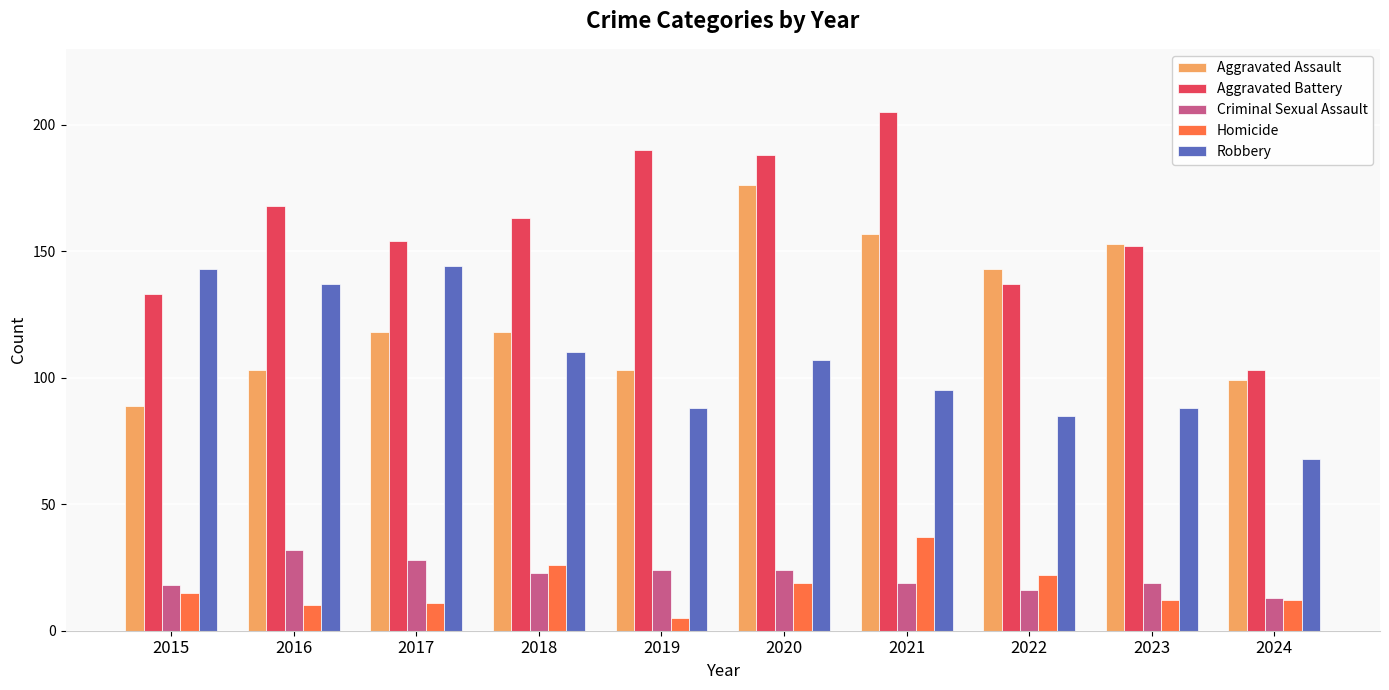

Is it true that Robbery equals 225 at 2016?

False